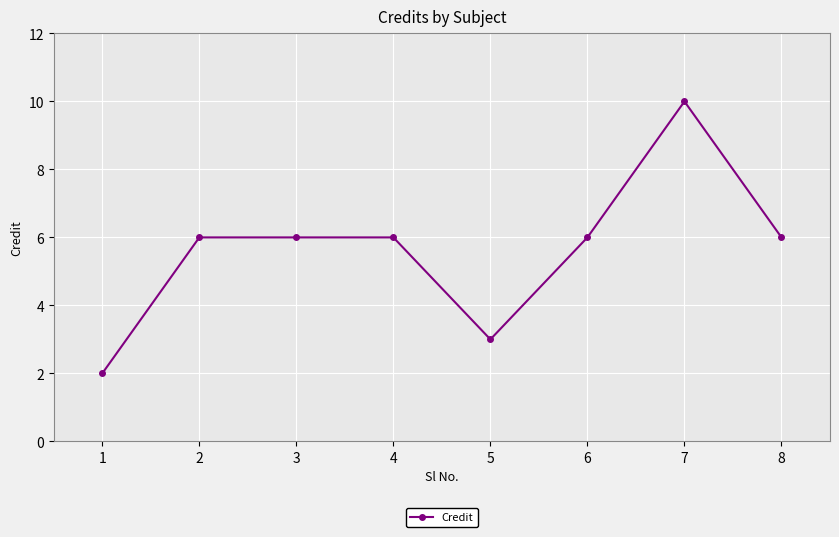

Between 6 and 1, which is larger?

6